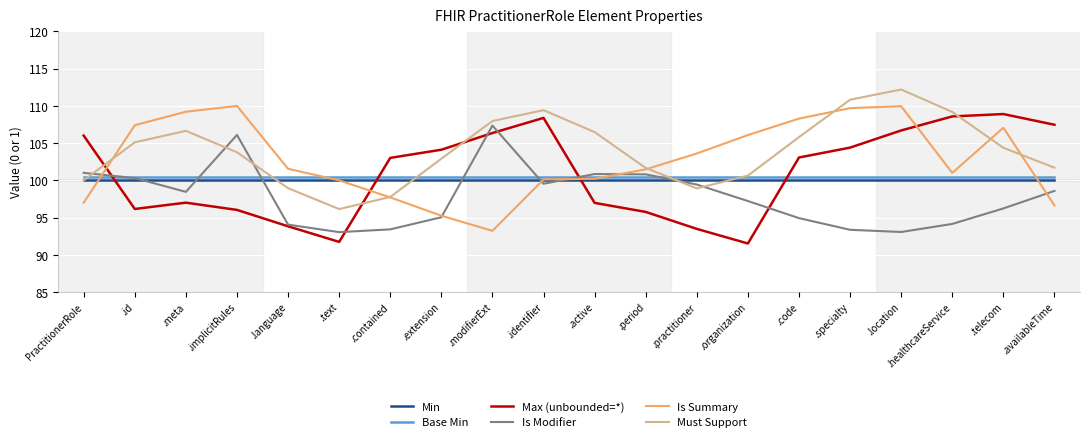

True or false: Is Summary and Min intersect in this chart.

True